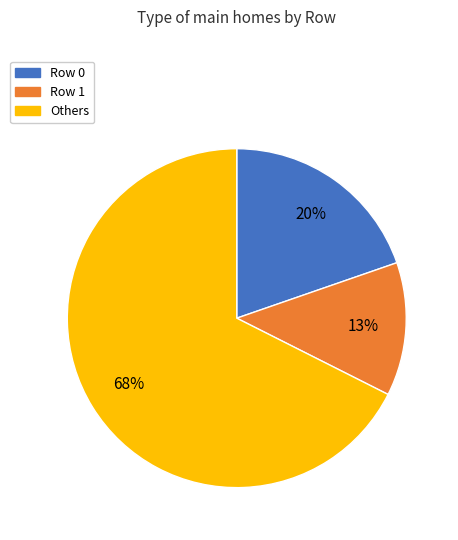

Is there a majority slice in this chart?

Yes